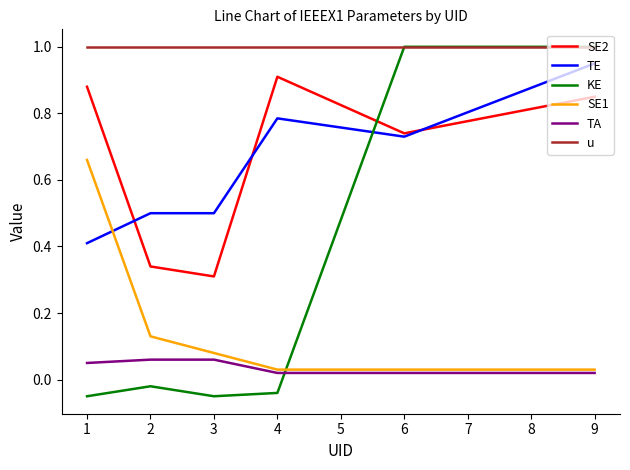

True or false: KE and SE2 intersect in this chart.

True